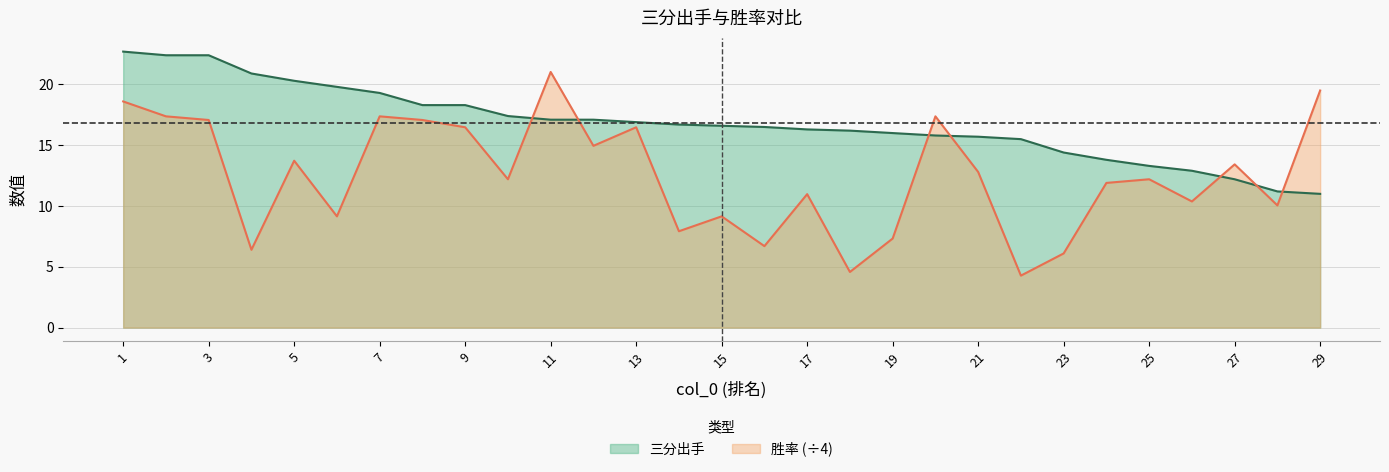

Between 1 and 29, which series saw the biggest shift?

三分出手